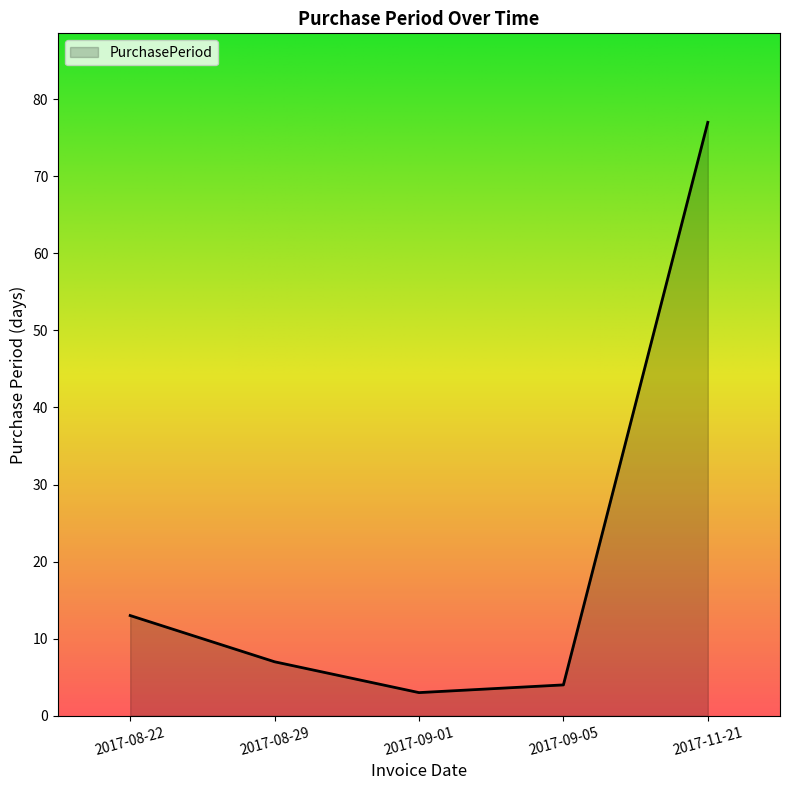

What is the difference between the values at 2017-08-29 and 2017-11-21?

70